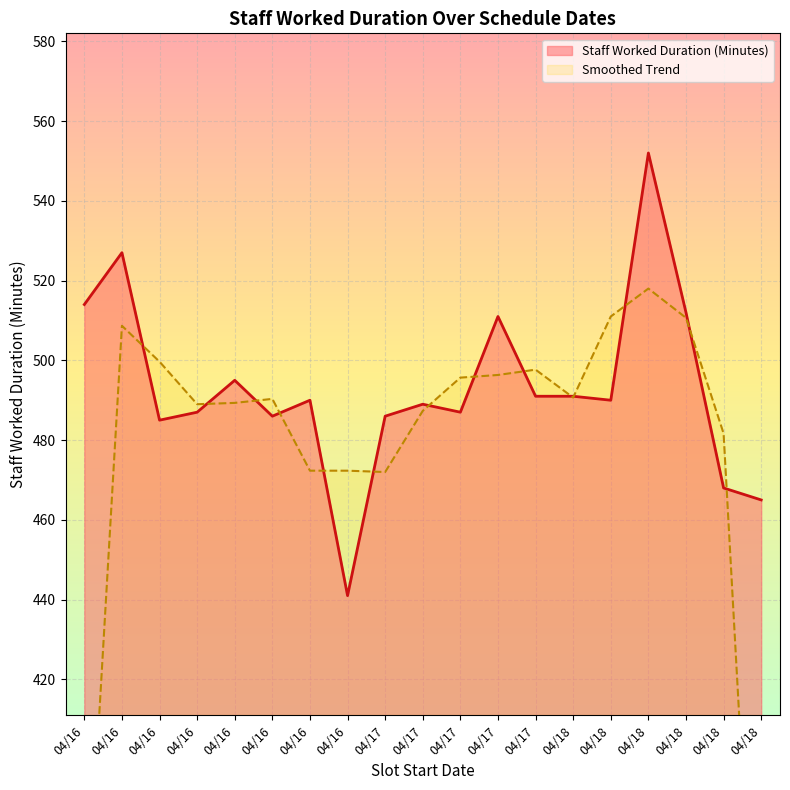

Is it true that the value at 04/17 is 174?

False